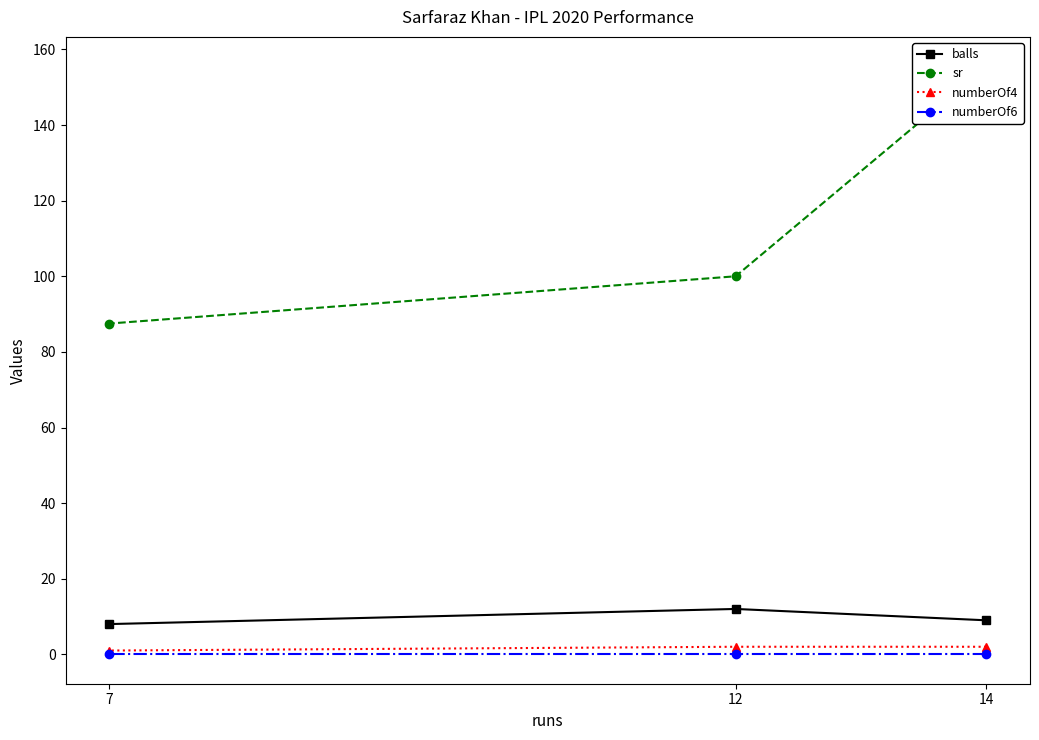

Which series has the largest total across all categories?

sr